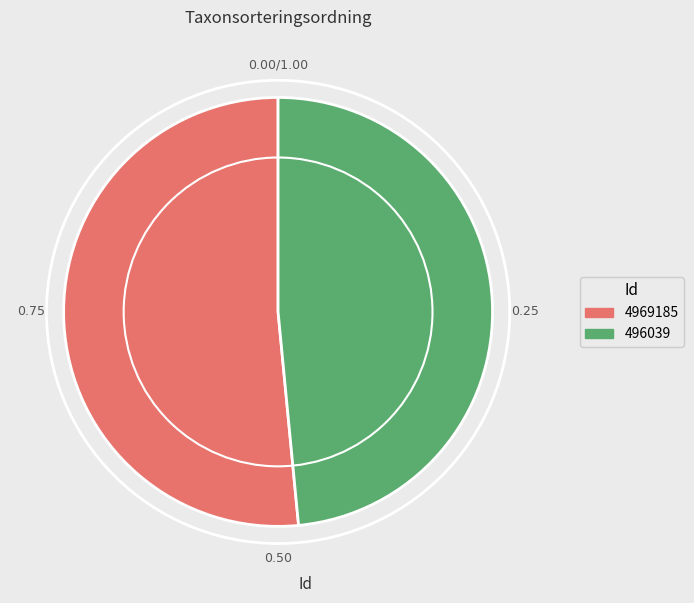

What is the majority slice?

4969185